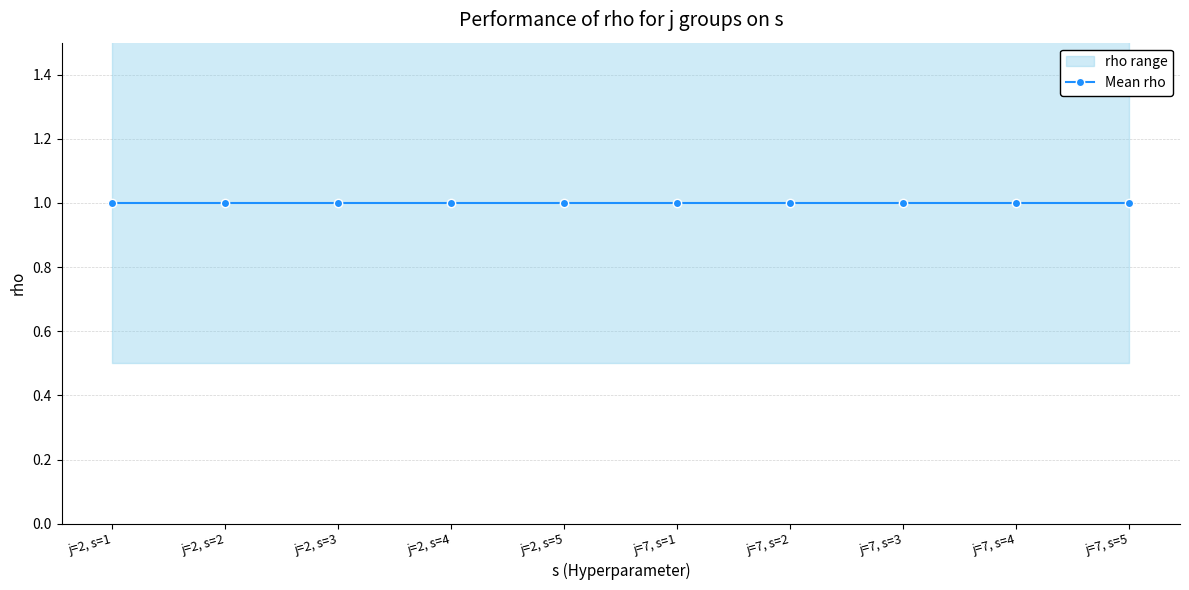

Does the chart display data point markers on the line(s)?

Yes